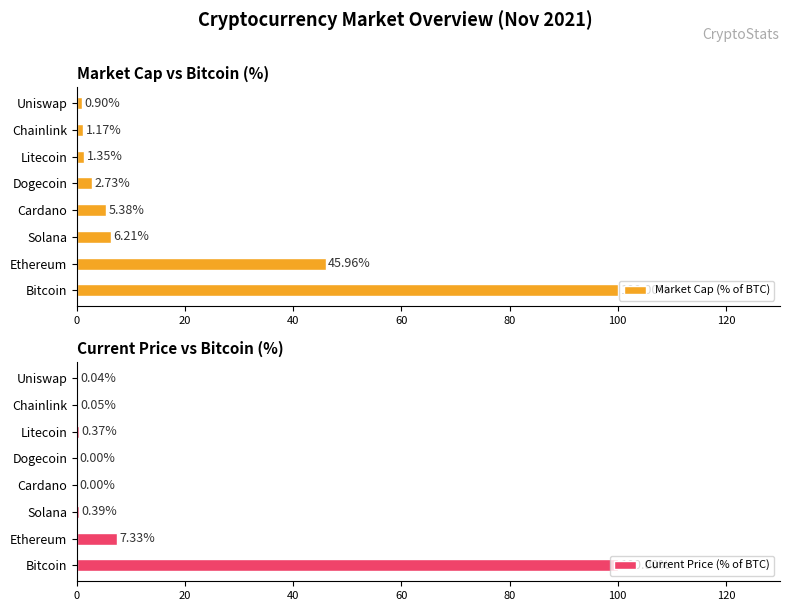

Rank the series by their maximum value, from lowest to highest.

Market Cap (% of BTC), Current Price (% of BTC)